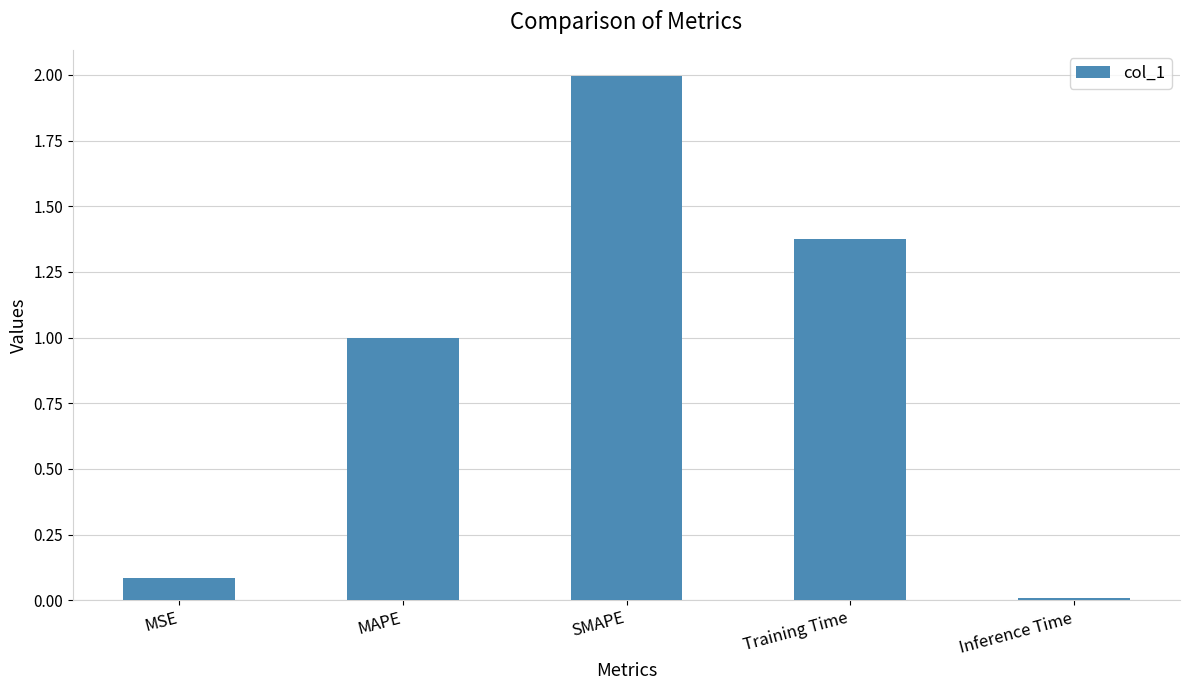

What is the sum of the values at SMAPE and MAPE?

3.0